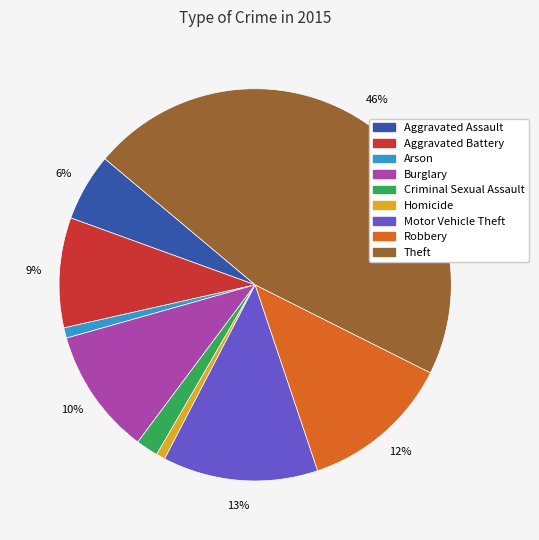

Combined, do Aggravated Assault and Motor Vehicle Theft account for over 50%?

No